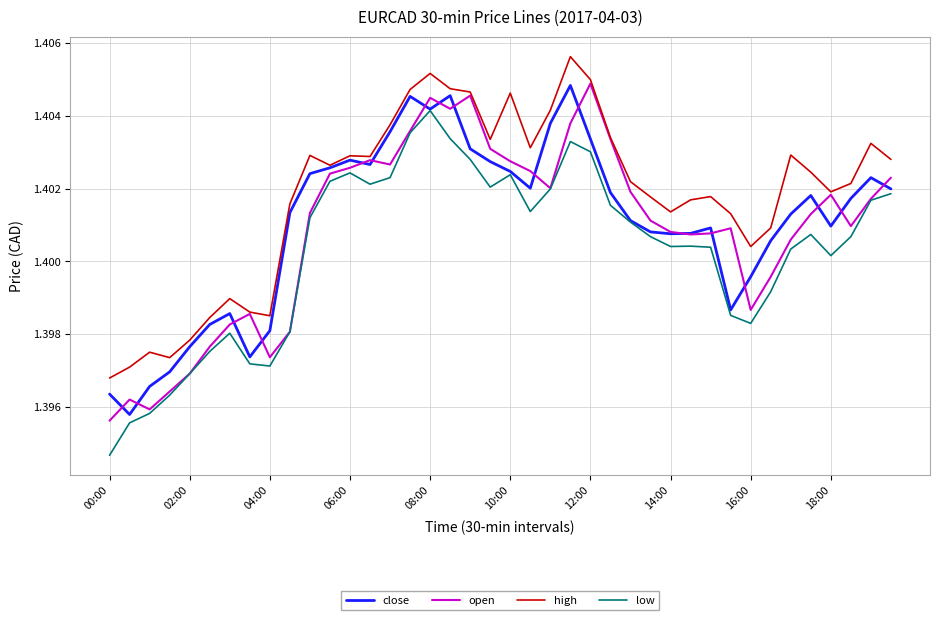

Which series has the largest total across all categories?

high